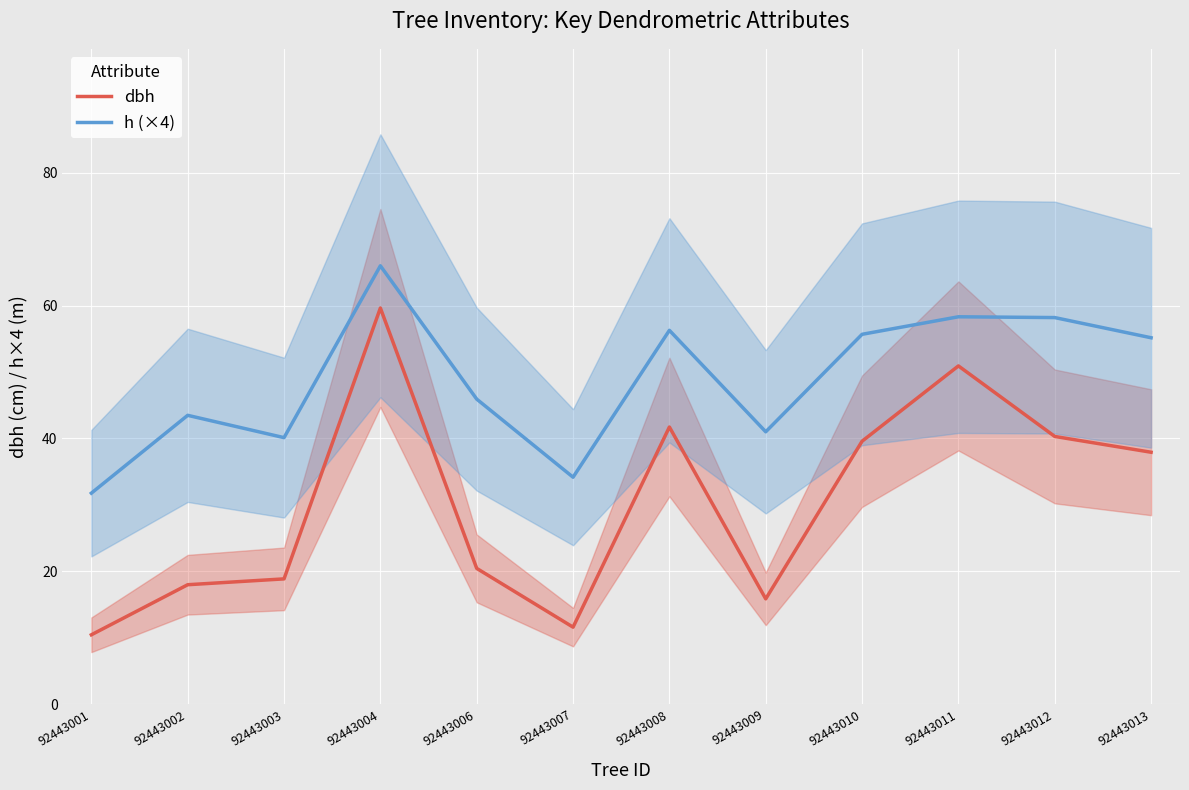

Rank the categories by h (×4) value from lowest to highest.

92443001, 92443007, 92443003, 92443009, 92443002, 92443006, 92443013, 92443010, 92443008, 92443012, 92443011, 92443004